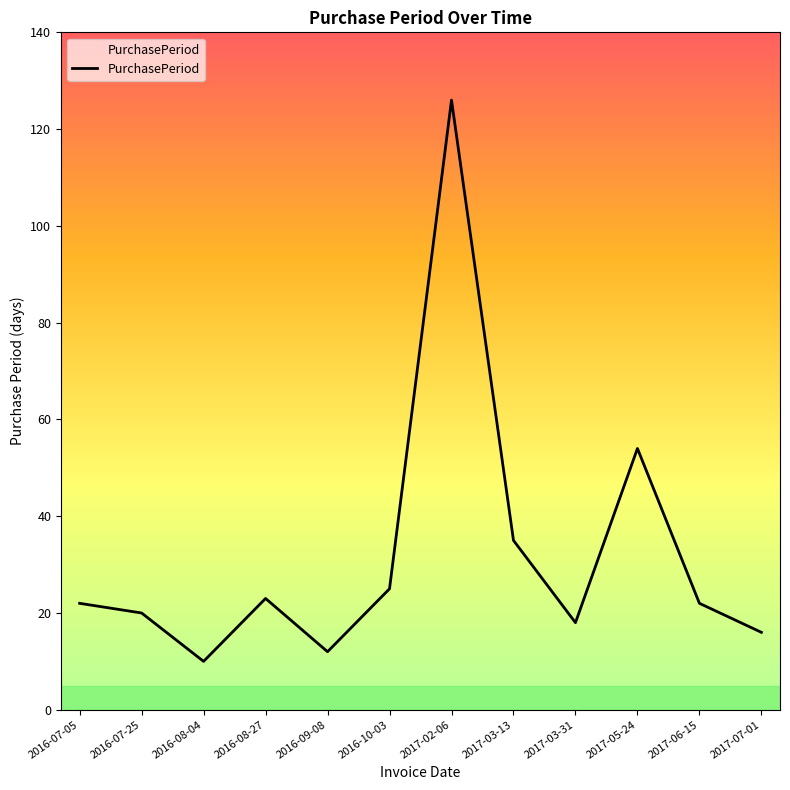

Which has a higher value, 2016-07-05 or 2017-02-06?

2017-02-06